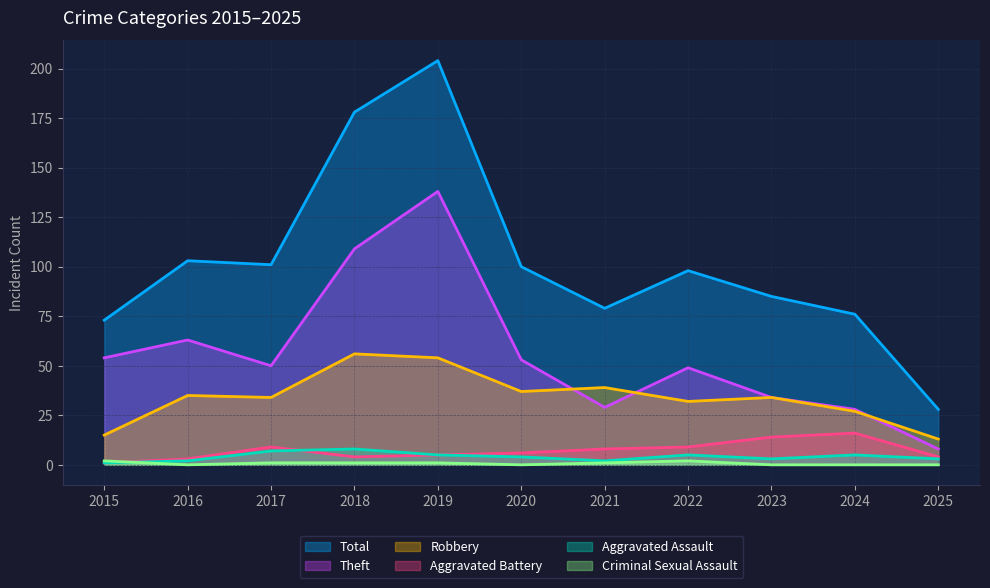

Where does the Total series first go above 98?

2016